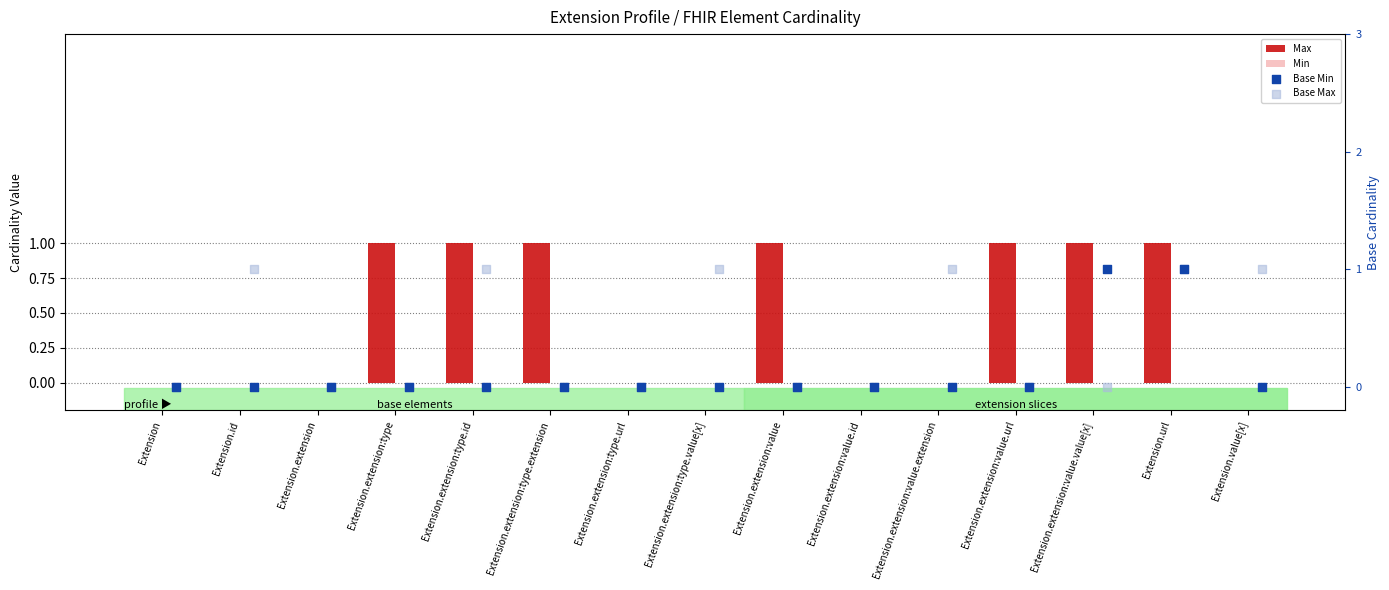

Is the value of Base Min at Extension.extension greater than the value of Min at Extension.url?

No